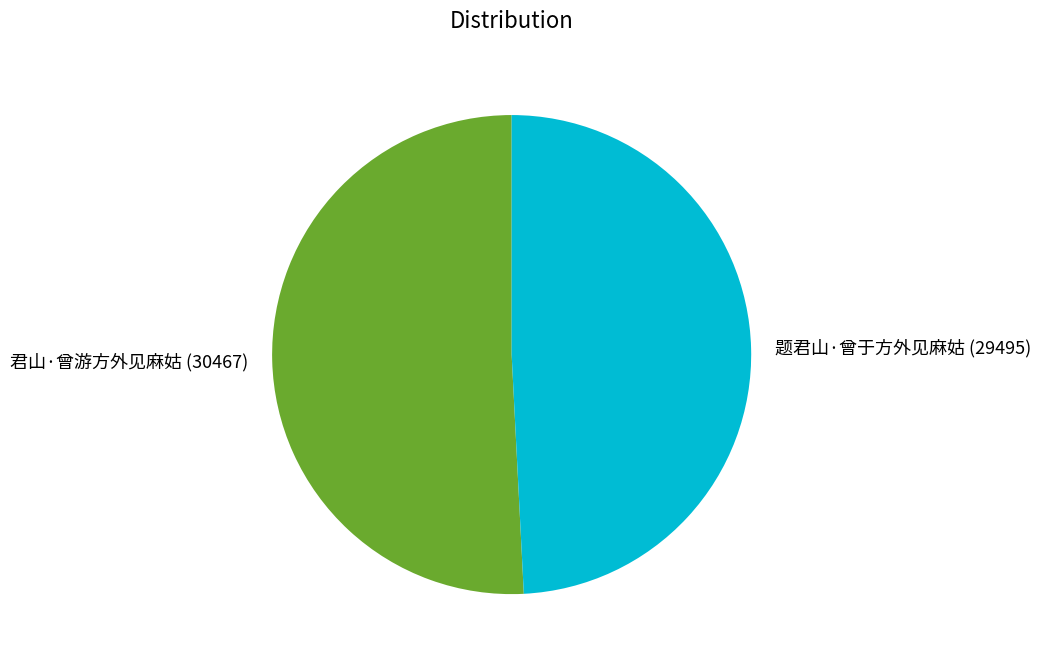

Count the number of slices in the pie.

2